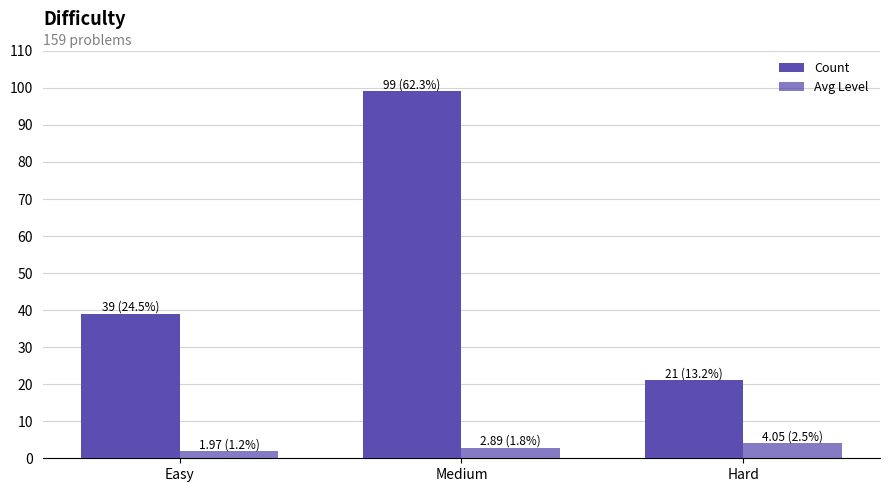

How many categories are shown in the chart?

3